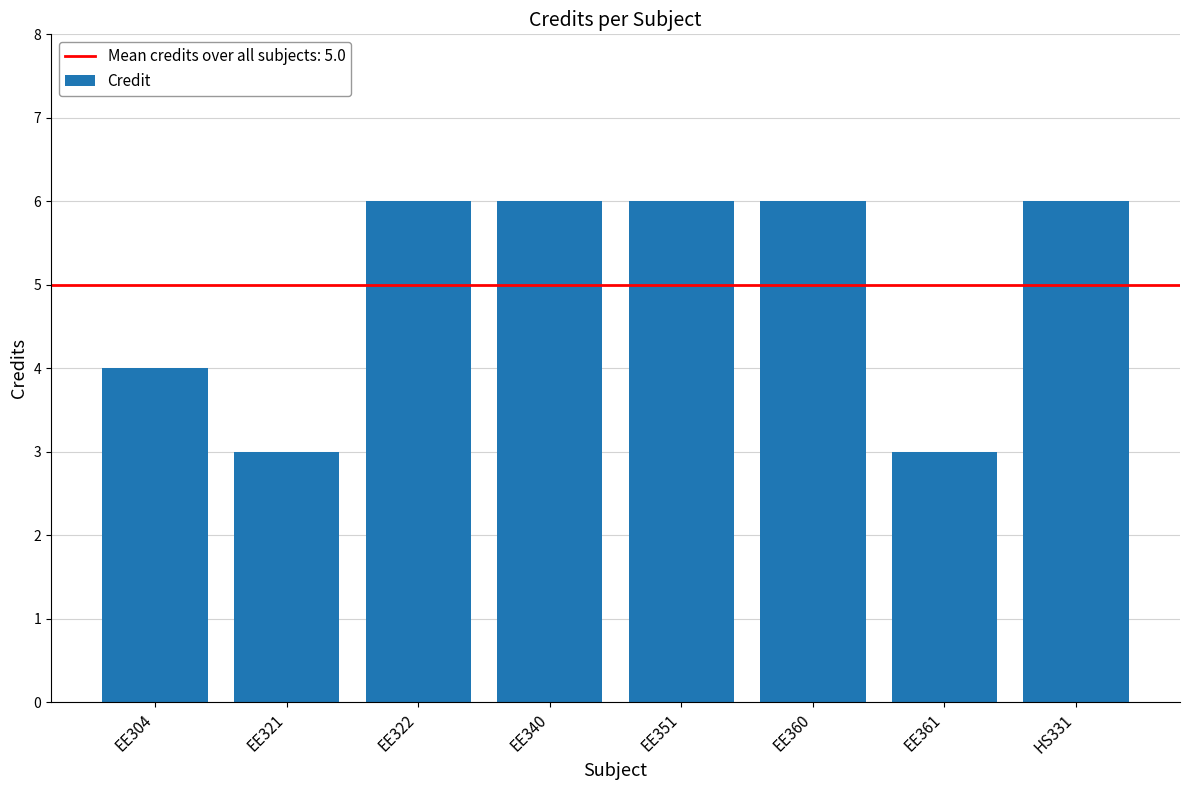

What is the minimum value shown in the chart?

3